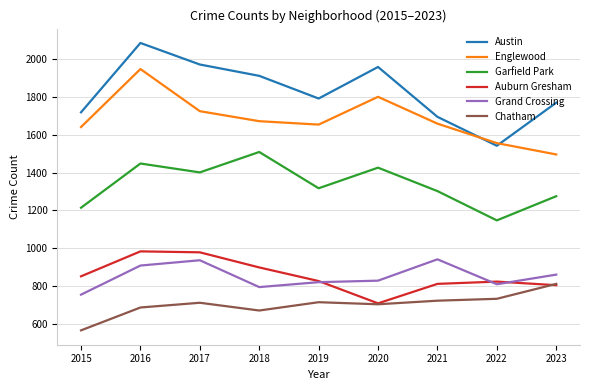

What is the average value of the Garfield Park series?

1338